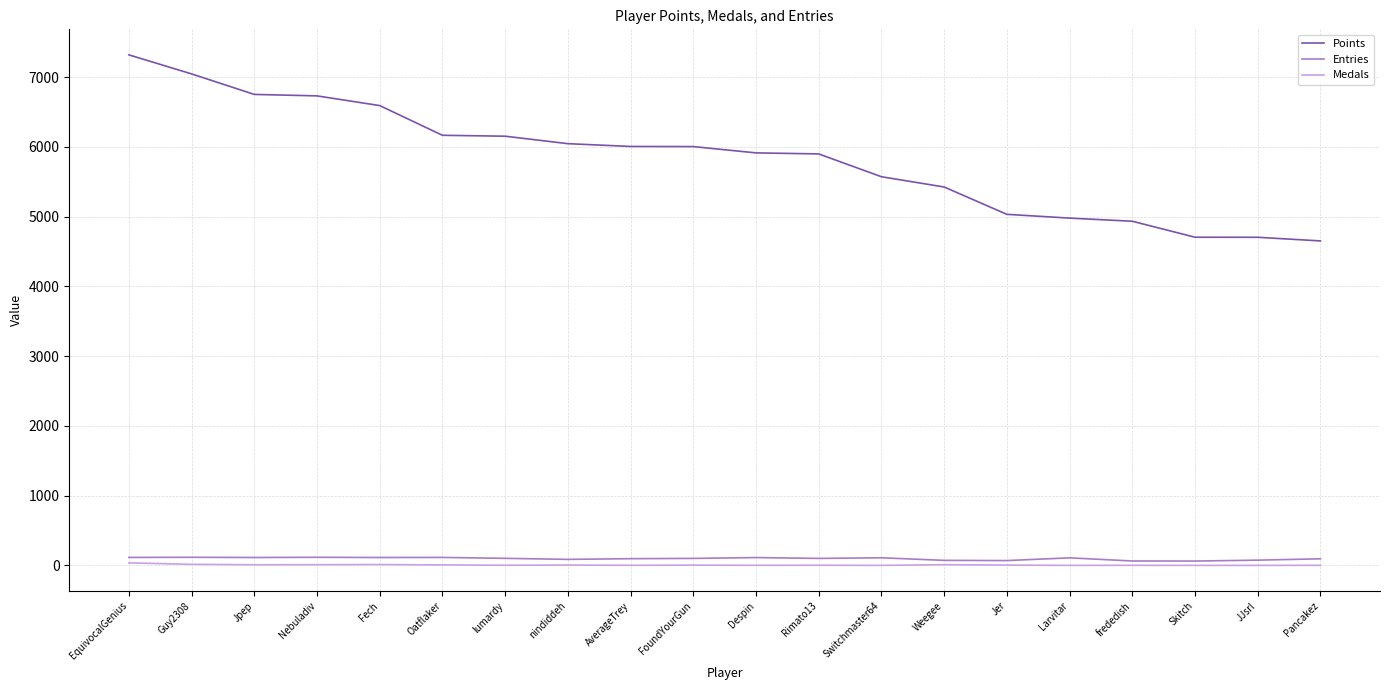

What is the difference between the highest and lowest values at Nebuladiv?

6720